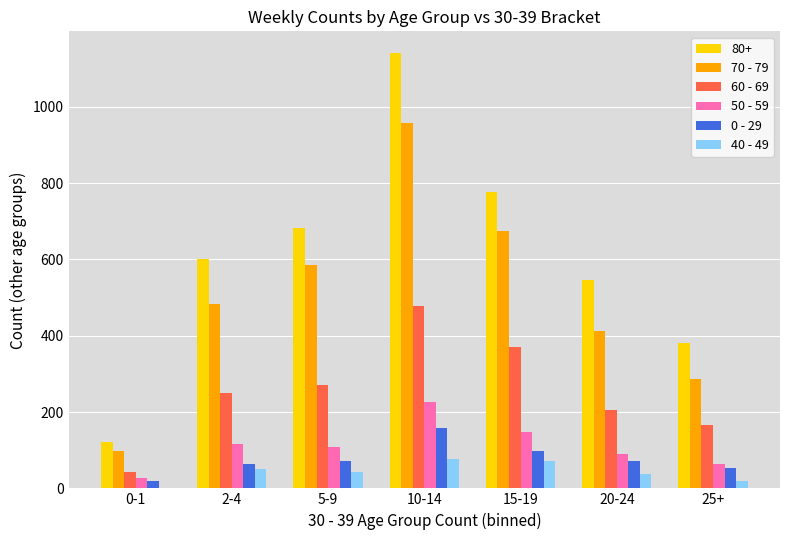

What is the maximum value shown in the chart?

1141